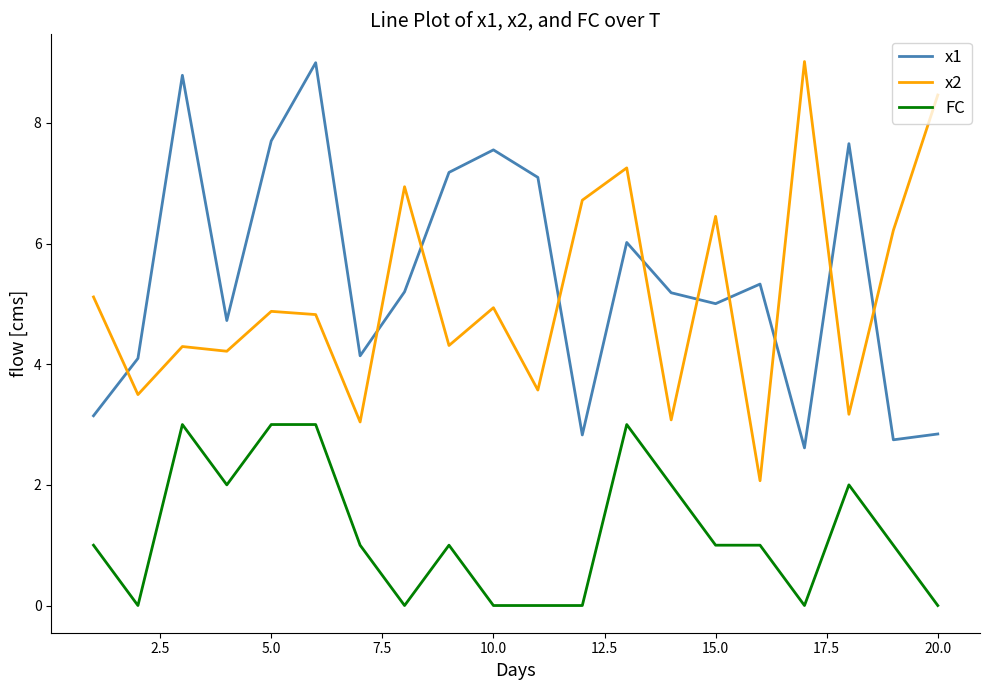

What are all the series names shown in the legend?

x1, x2, FC